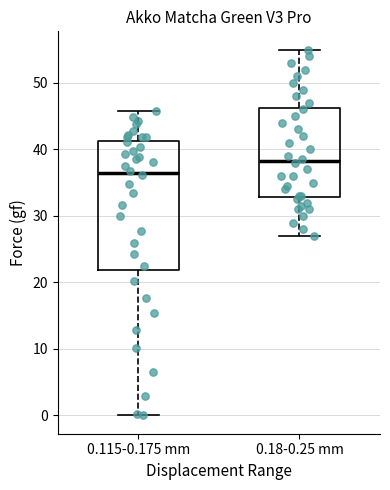

Which box has the highest median line?

0.18-0.25 mm